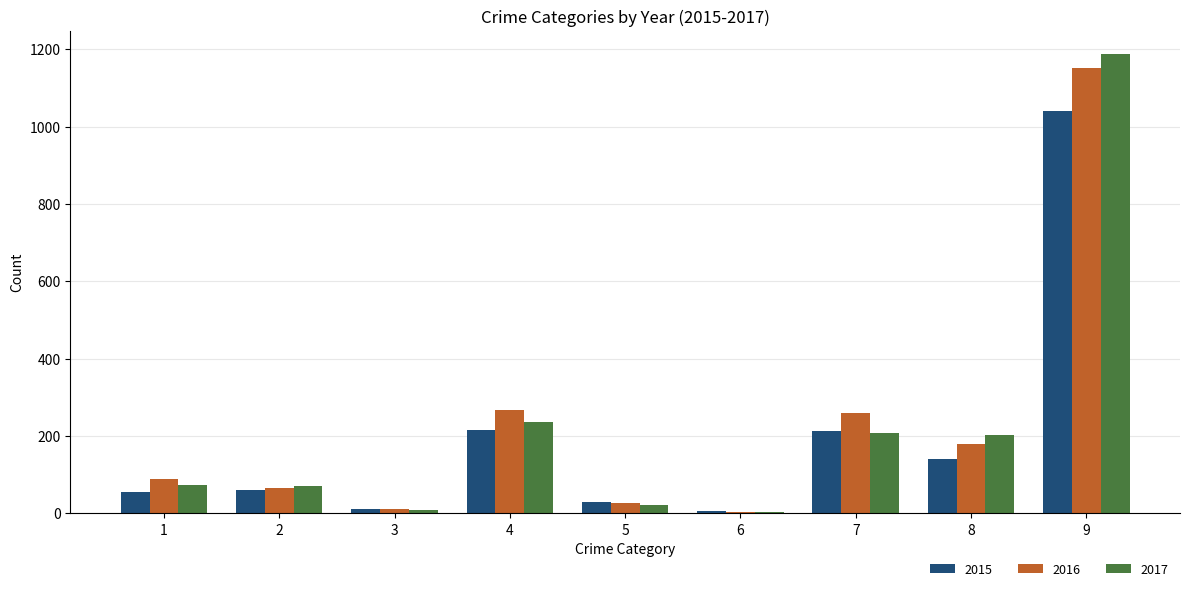

What is the maximum value shown in the chart?

1188